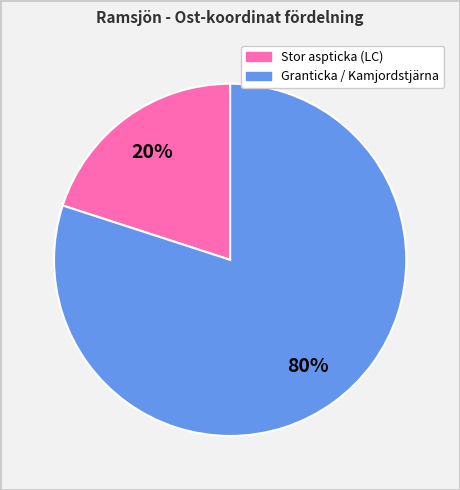

Is there a majority slice in this chart?

Yes